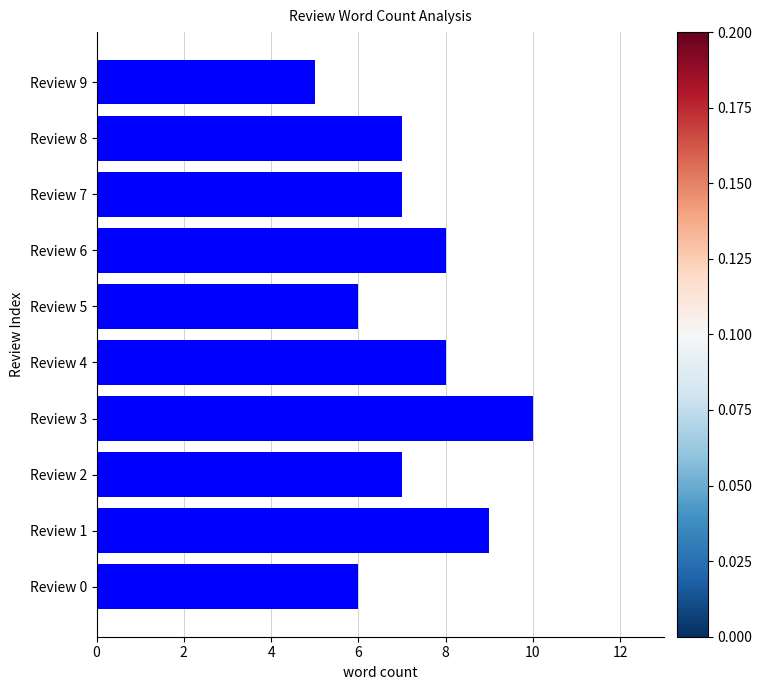

Between Review 5 and Review 4, which is larger?

Review 4